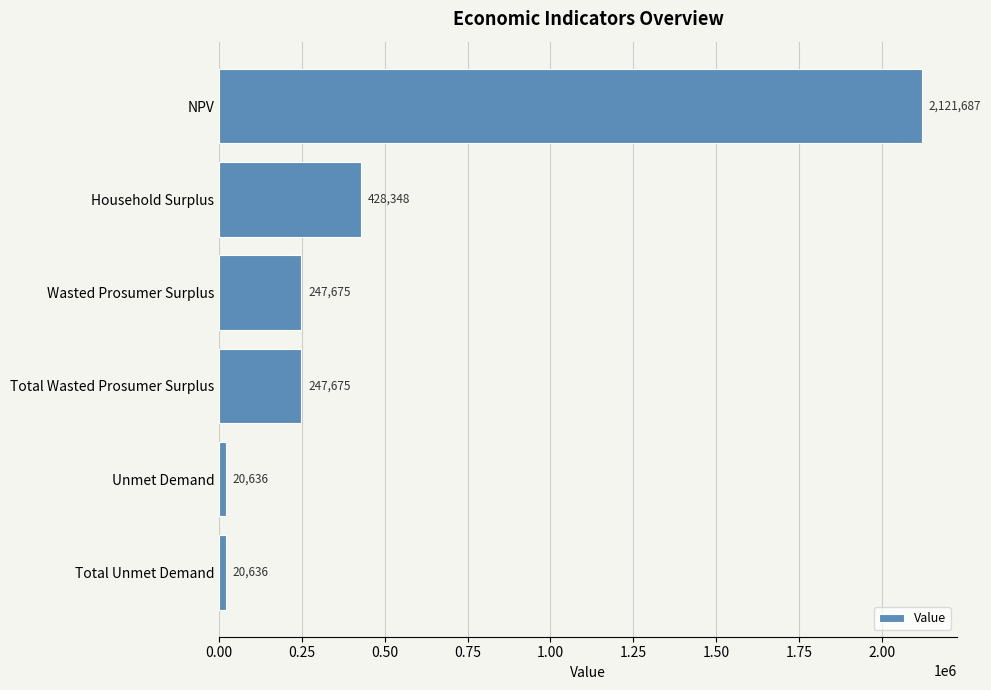

The value at Total Wasted Prosumer Surplus is 353647.0. True or false?

False